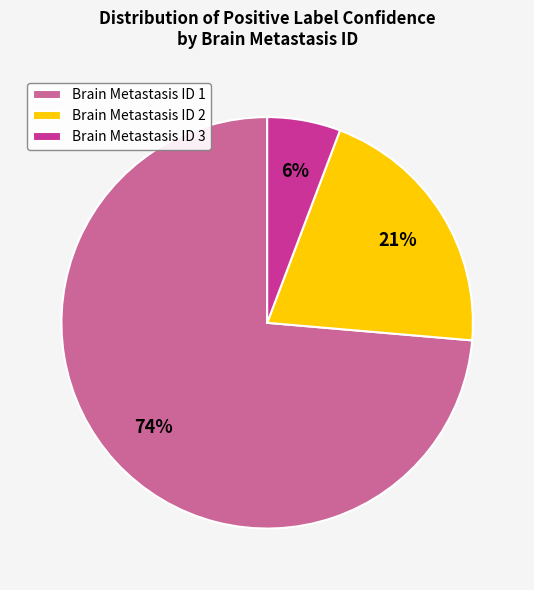

Is the sum of Brain Metastasis ID 2 and Brain Metastasis ID 3 greater than half?

No